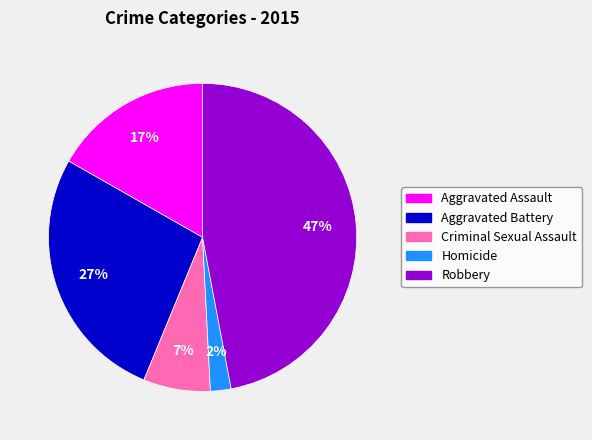

Is there a majority slice in this chart?

No